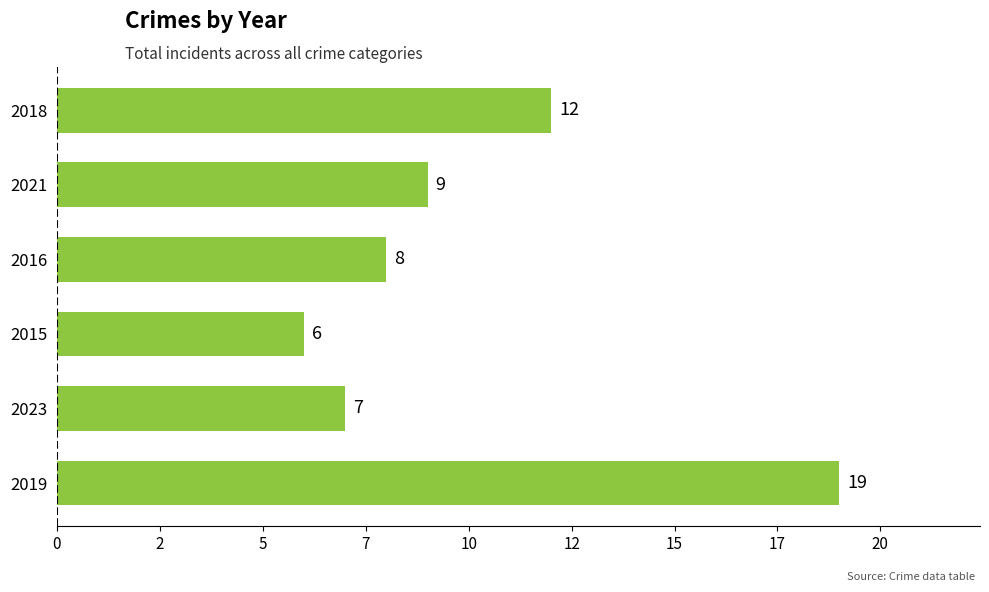

Are the bars horizontal?

Yes